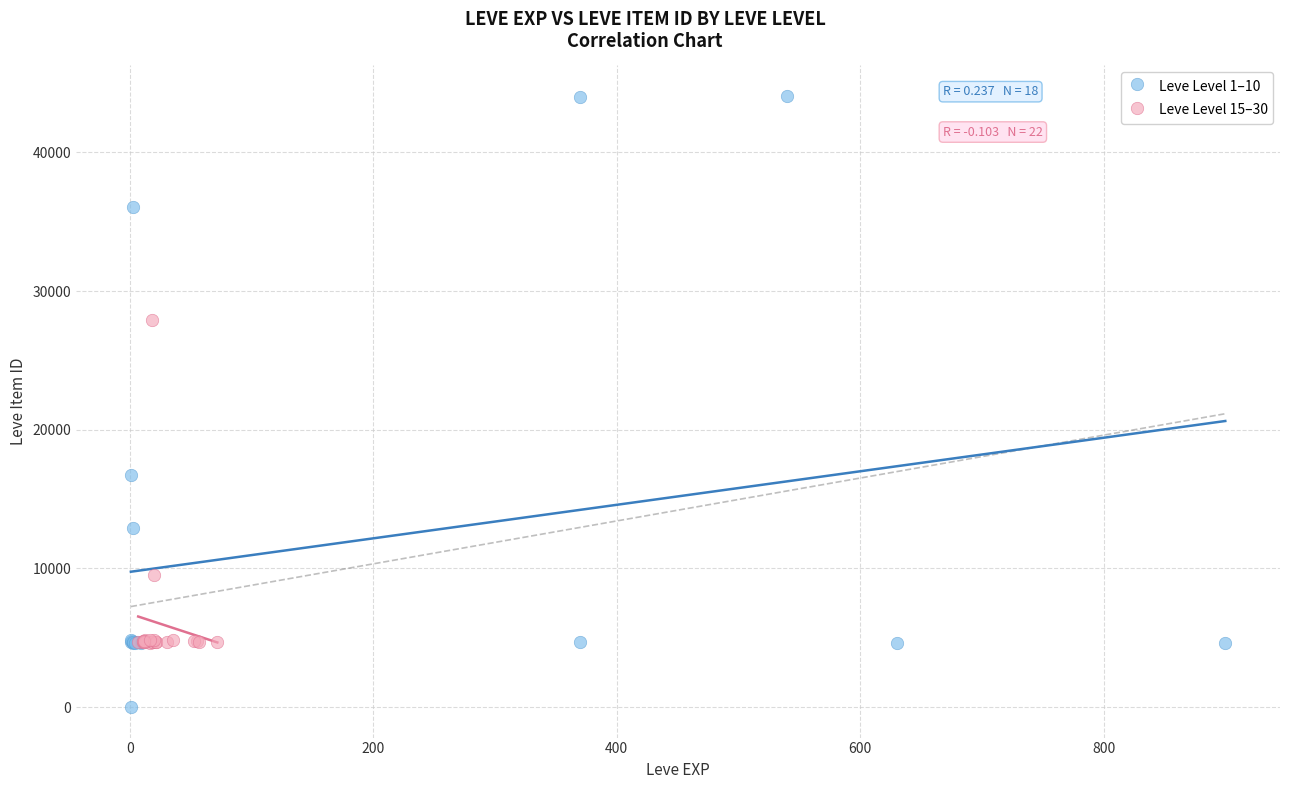

Which series has the largest Y range (max minus min)?

Leve Level 1–10